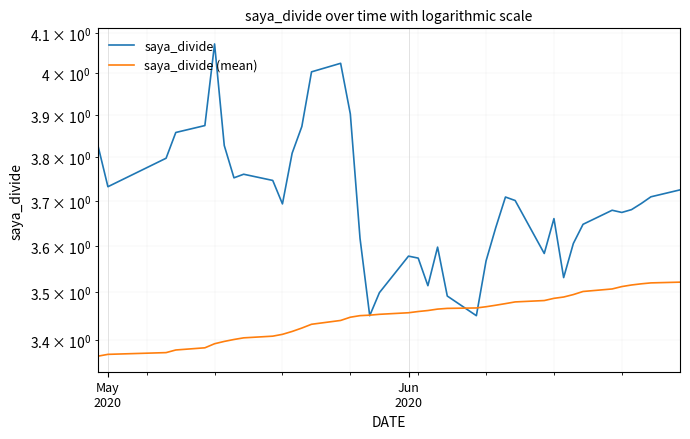

At which label is saya_divide (mean) closest to 3?

May
2020